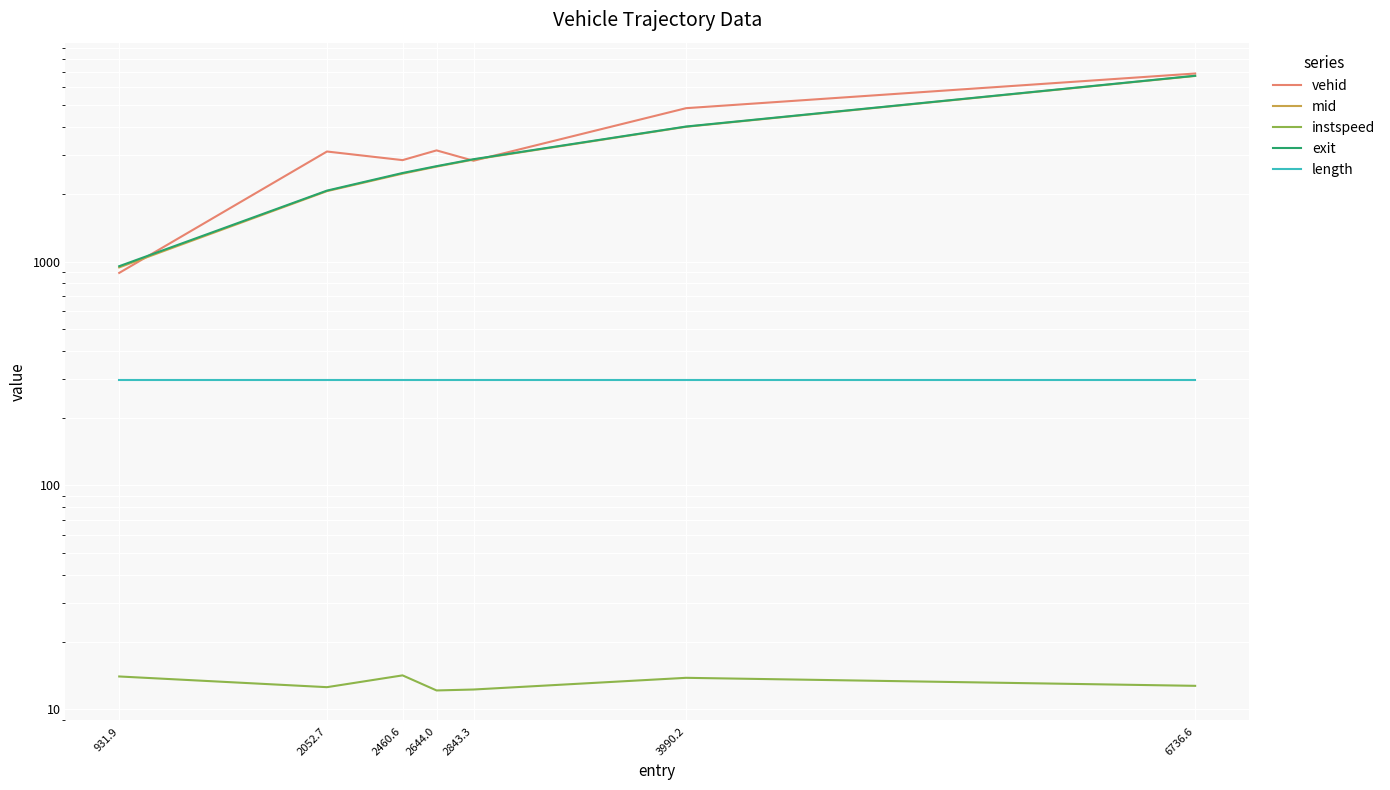

Reading left to right, transcribe all the data shown in this chart.

vehid: 890.0	3102.0	2839.0	3138.0	2821.0	4844.0	6919.0
mid: 942.0	2063.6	2470.5	2655.5	2854.6	4000.2	6748.3
instspeed: 14.0	12.6	14.2	12.1	12.3	13.8	12.7
exit: 953.5	2074.9	2487.2	2668.1	2866.1	4010.7	6761.4
length: 295.2	295.2	295.2	295.2	295.2	295.2	295.2